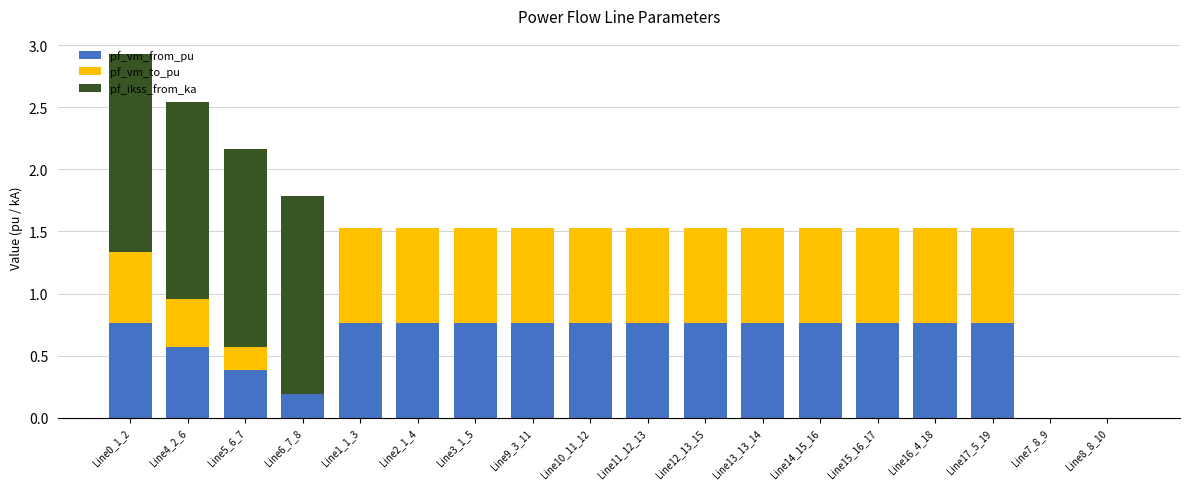

How many distinct data groups are displayed?

3